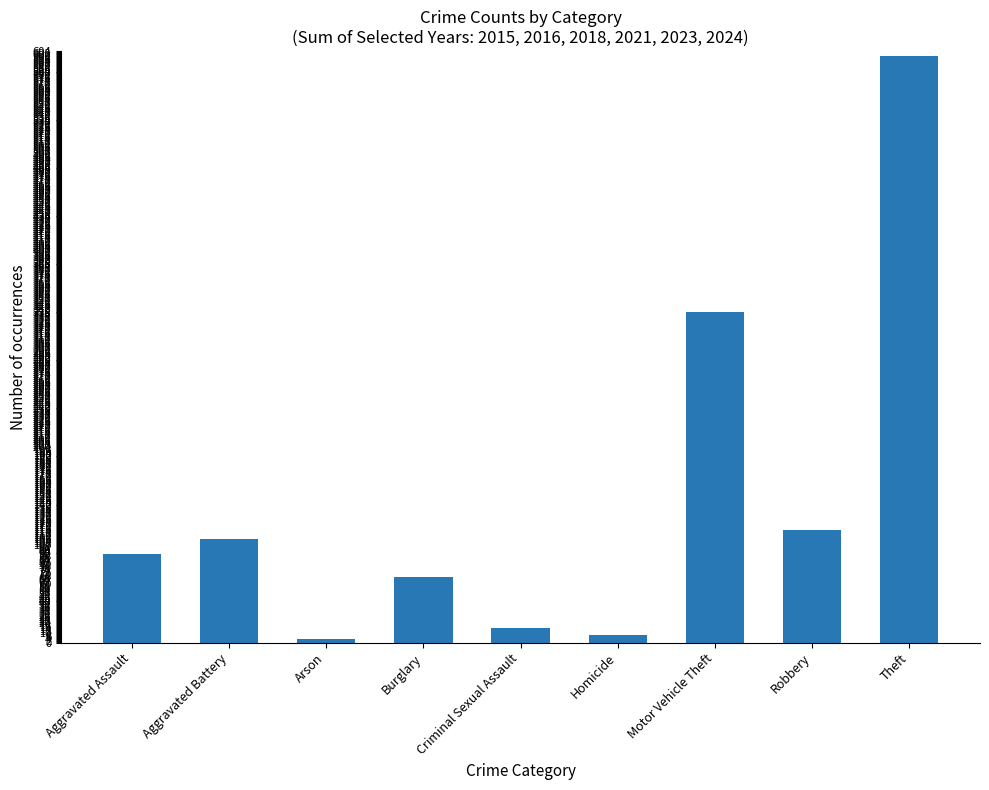

What is the maximum value shown in the chart?

599